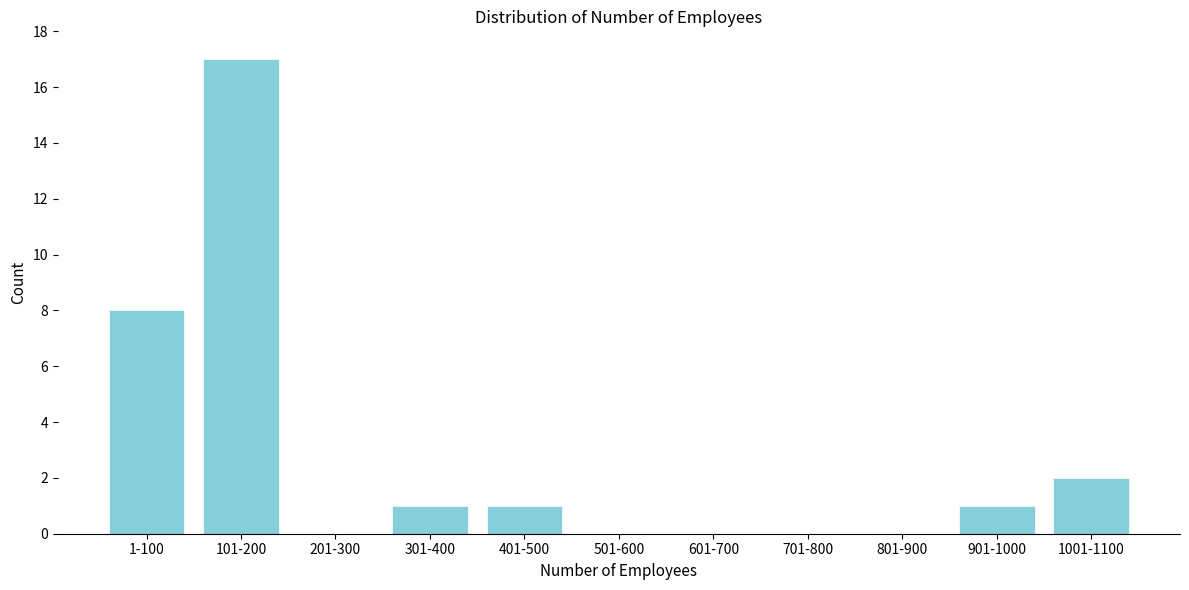

Reading right to left, what are all the values shown in this chart?

1001-1100=2	901-1000=1	801-900=0	701-800=0	601-700=0	501-600=0	401-500=1	301-400=1	201-300=0	101-200=17	1-100=8